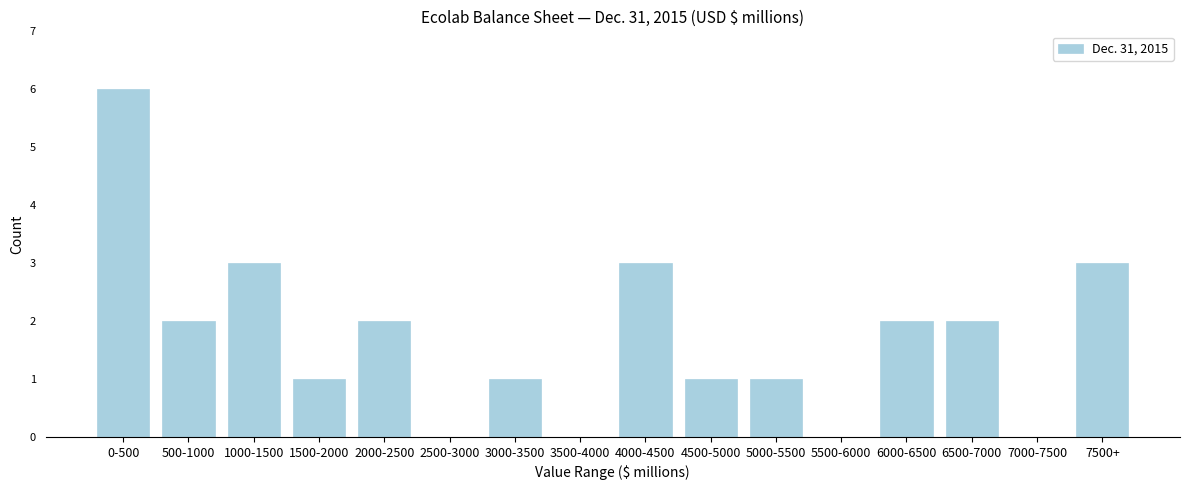

Reading left to right, transcribe all the data shown in this chart.

0-500=6	500-1000=2	1000-1500=3	1500-2000=1	2000-2500=2	2500-3000=0	3000-3500=1	3500-4000=0	4000-4500=3	4500-5000=1	5000-5500=1	5500-6000=0	6000-6500=2	6500-7000=2	7000-7500=0	7500+=3